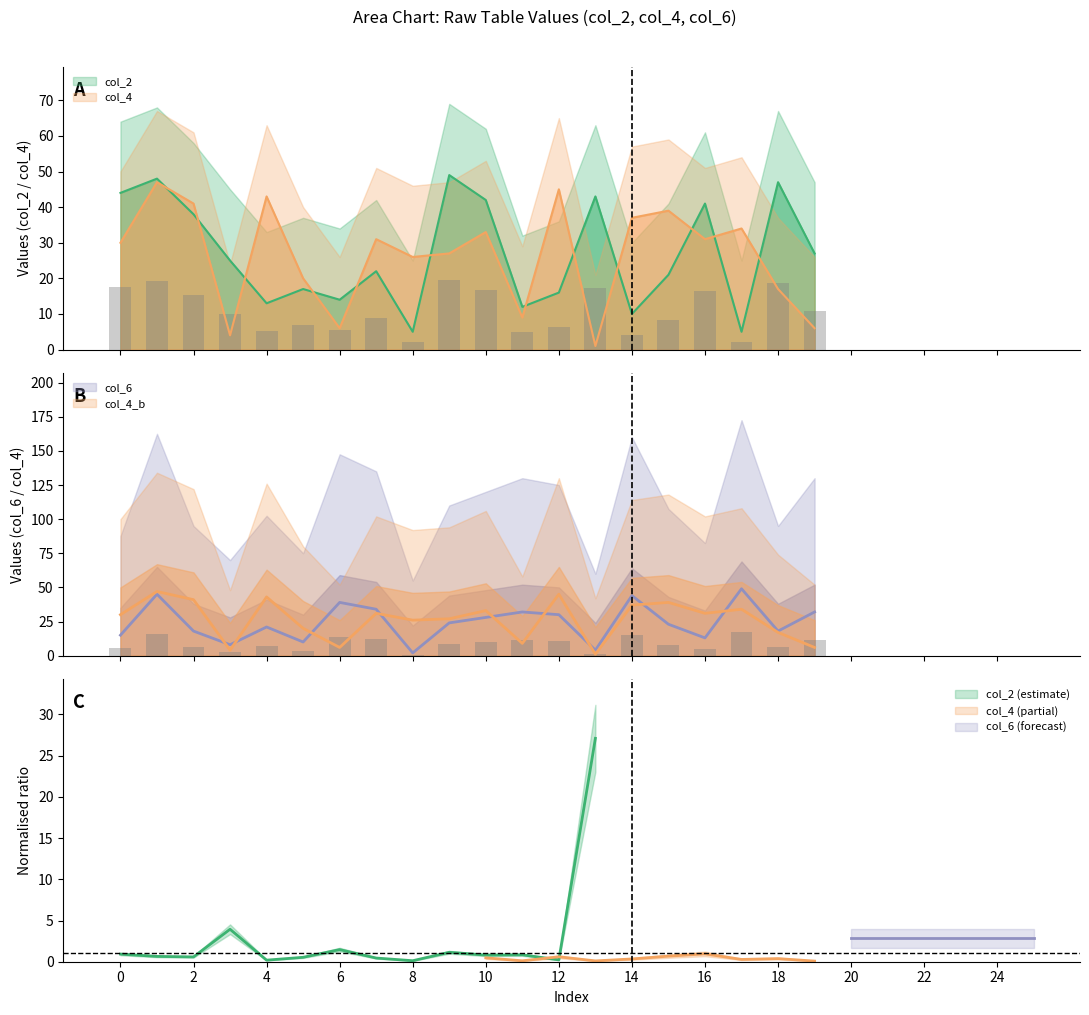

Is the value of col_4_upper at 19 greater than the value of col_2 at 8?

Yes